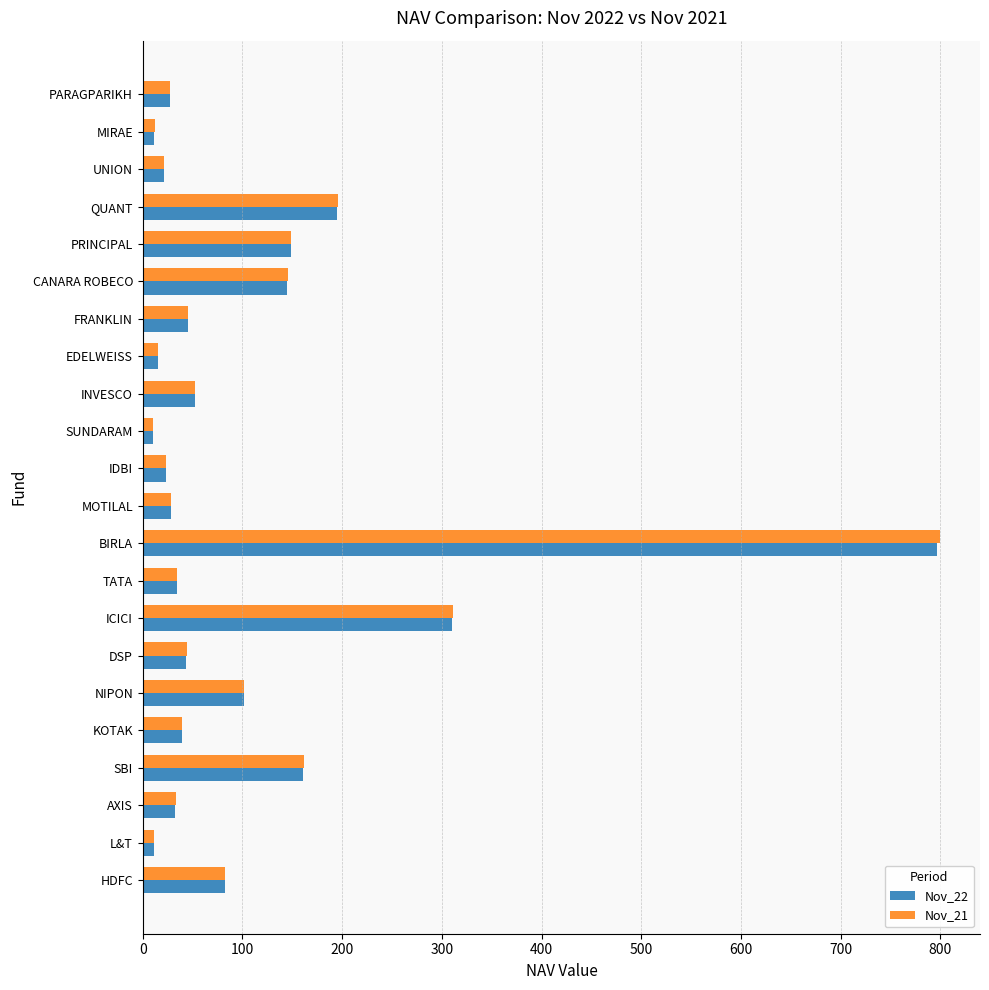

What is the sum of all Nov_22 values?

2335.7